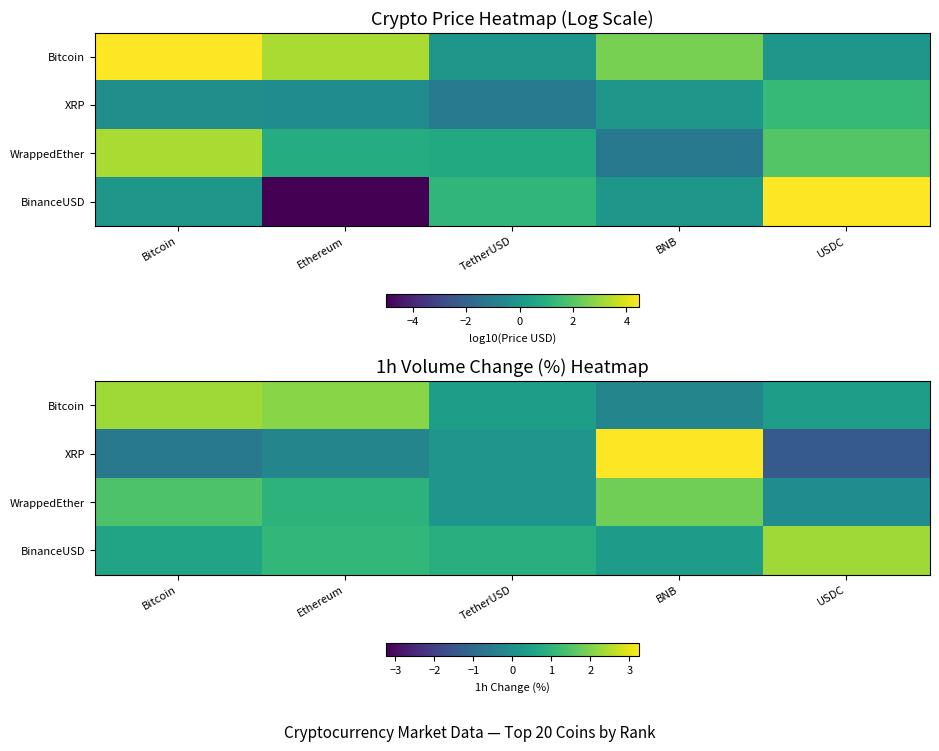

List the series in order of their peak value, highest first.

XRP, BinanceUSD, Bitcoin, WrappedEther